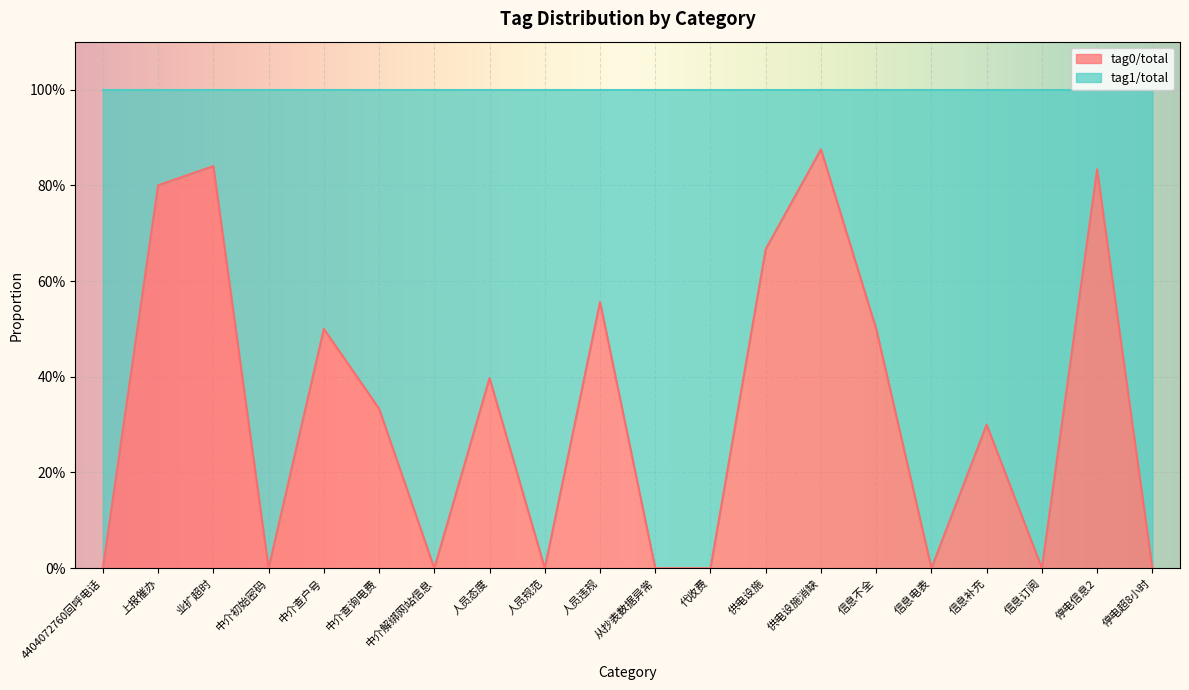

How many interior local valleys (lower than both neighbors) does the data have?

5